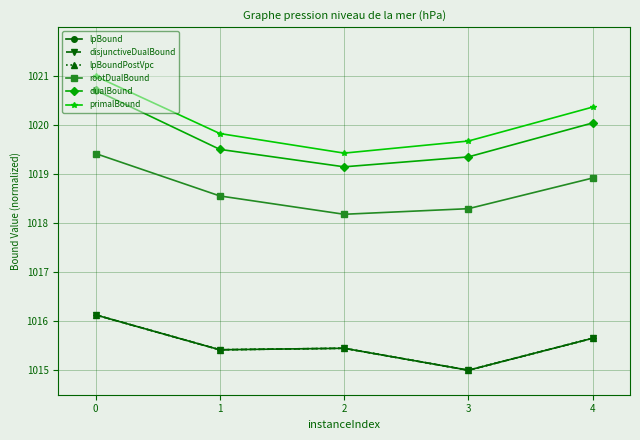

True or false: dualBound and disjunctiveDualBound cross at least once.

False